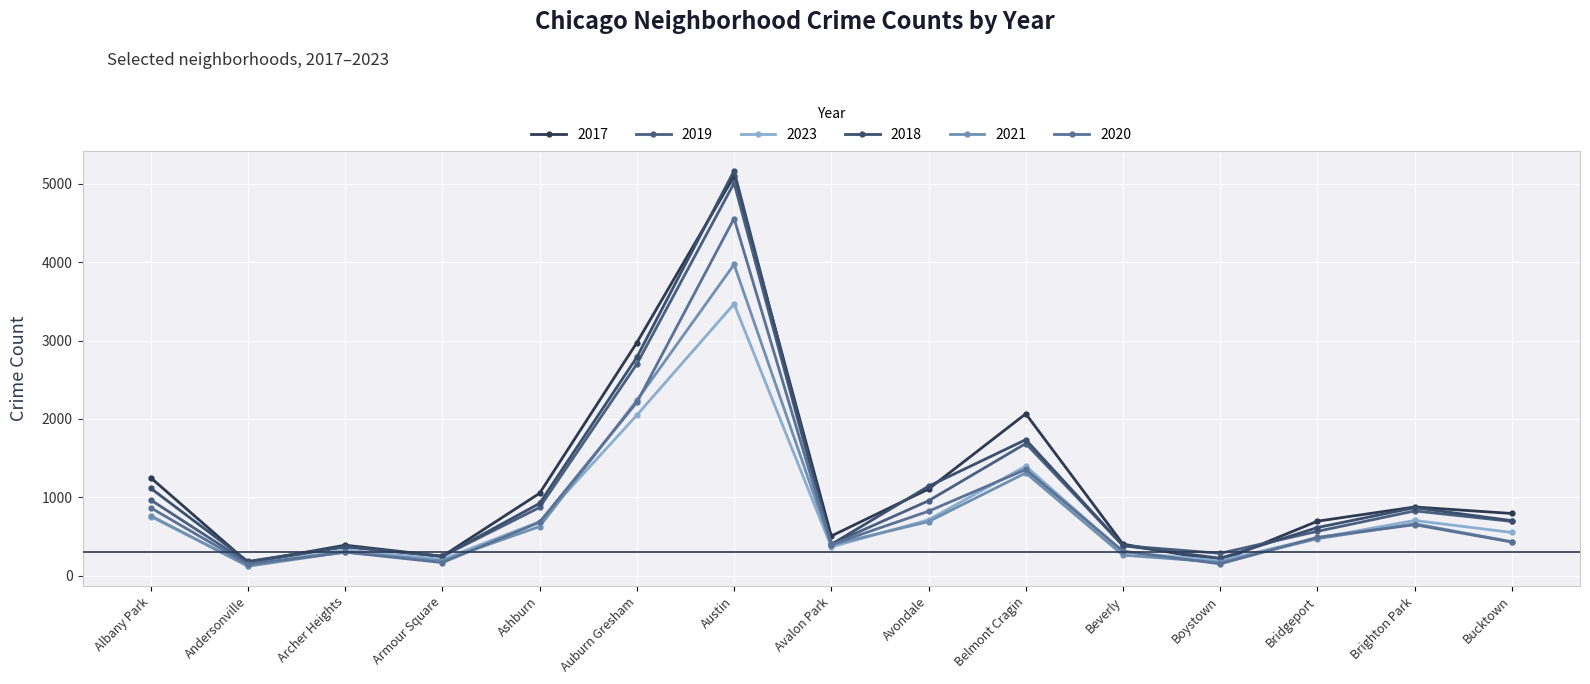

What is the difference between the maximum and minimum values in the 2019 series?

4842